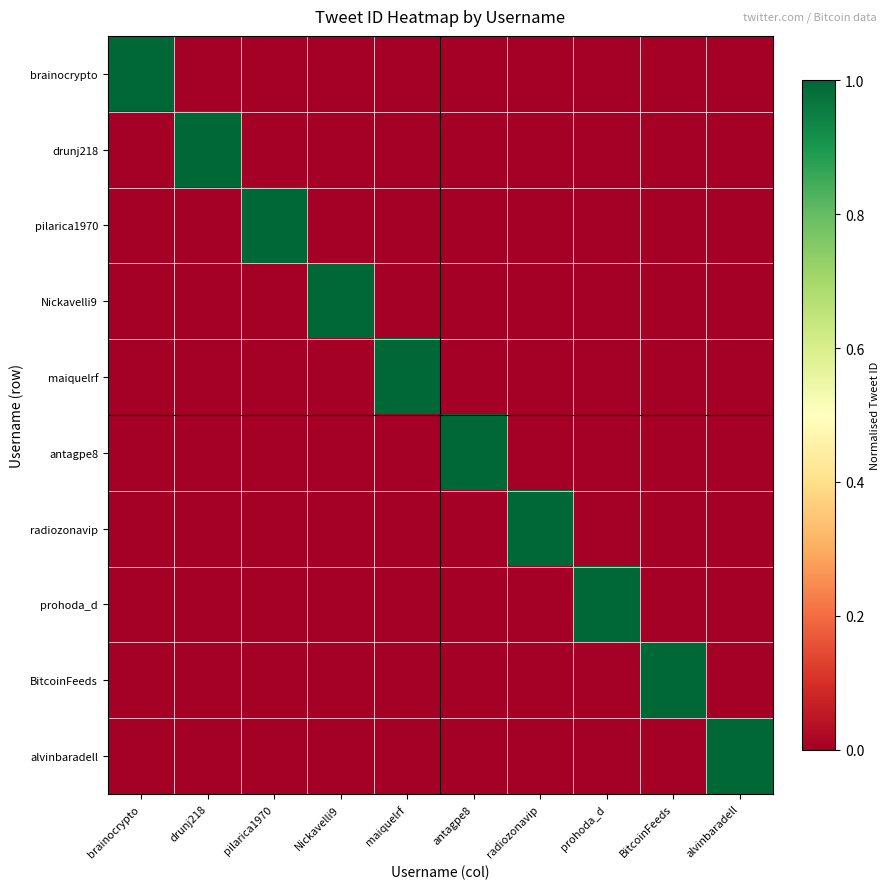

What is the spread (max minus min) of values at brainocrypto?

1.0